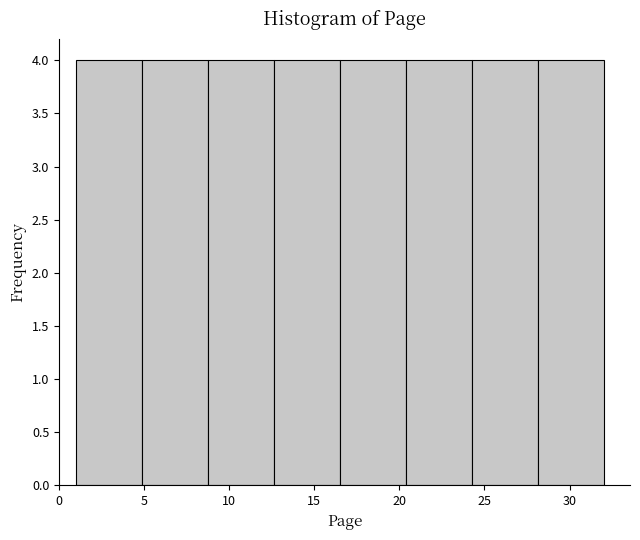

Reading left to right, list every bar in this chart as the range it spans on the x-axis followed by its height. Neither the bar edges nor the heights are printed on the chart, so give them approximately, as read against the axes.

1.0 to 5.0: 4
5.0 to 9.0: 4
9.0 to 12.5: 4
12.5 to 16.5: 4
16.5 to 20.5: 4
20.5 to 24.5: 4
24.5 to 28.0: 4
28.0 to 32.0: 4